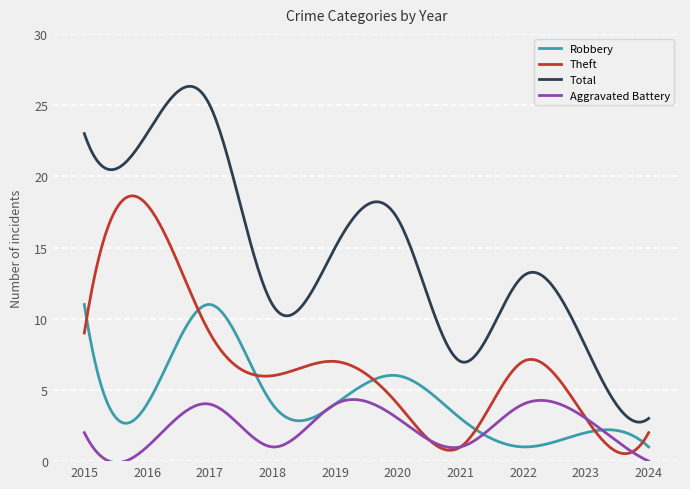

What is the minimum value for Robbery?

1.0